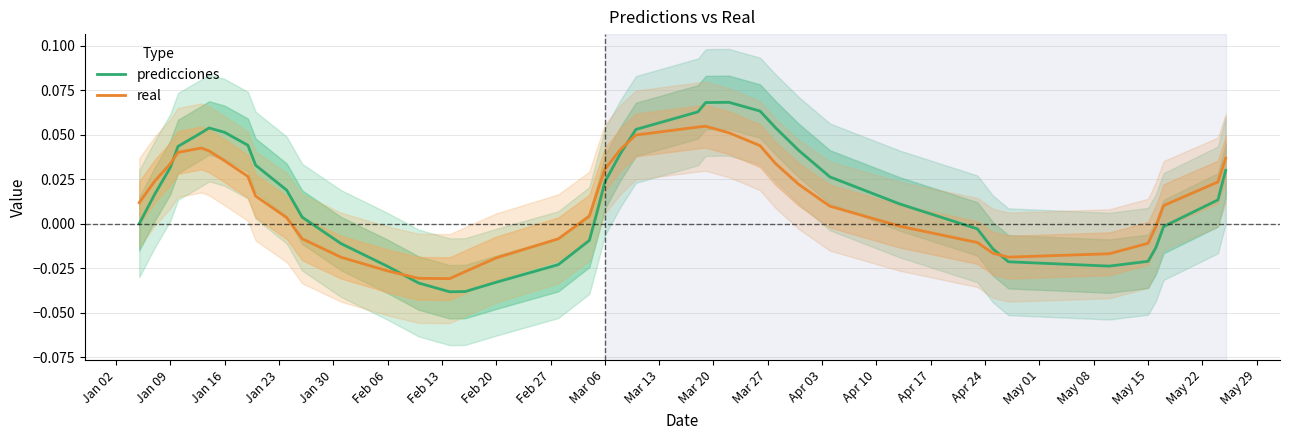

What is the sum of all predicciones values?

0.6